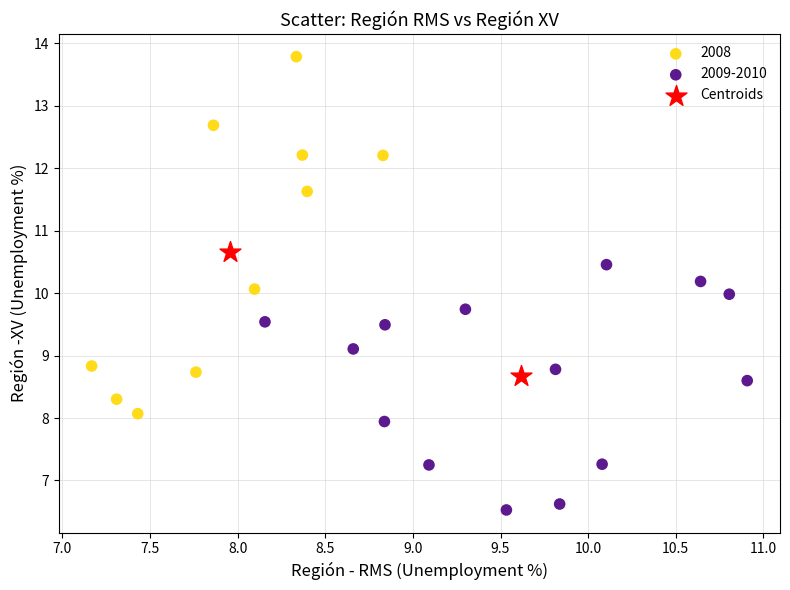

What are all the series names shown in the legend?

2008, 2009-2010, Centroids